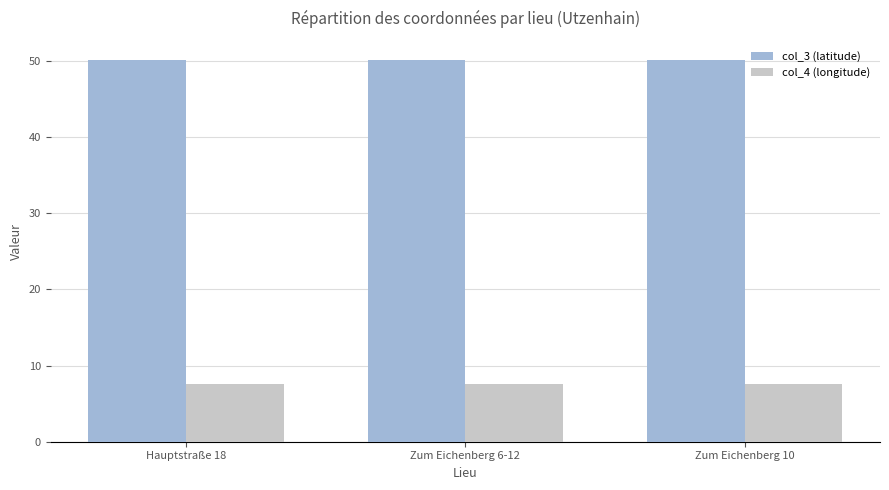

What is the value of the col_3 (latitude) bar at the 1st from the left?

50.1